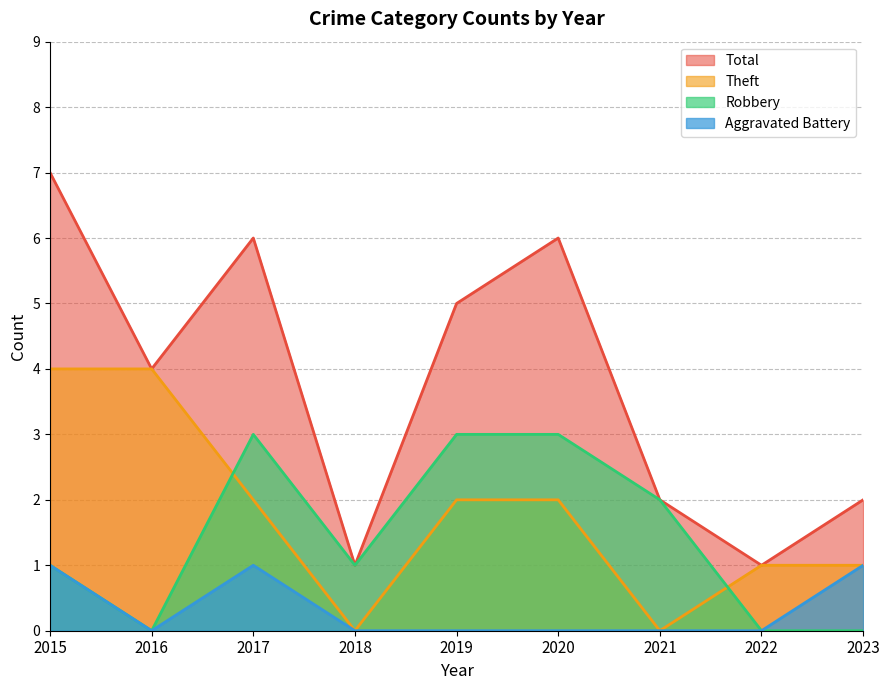

Which series changed the most between 2016 and 2019?

Robbery